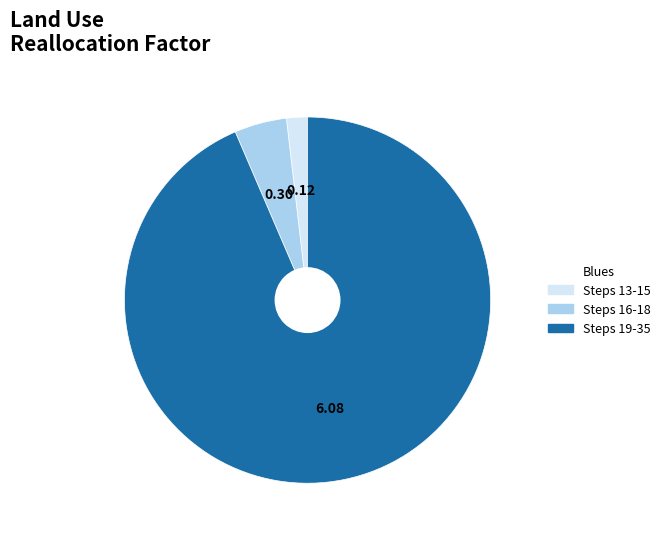

Is there a majority slice in this chart?

Yes